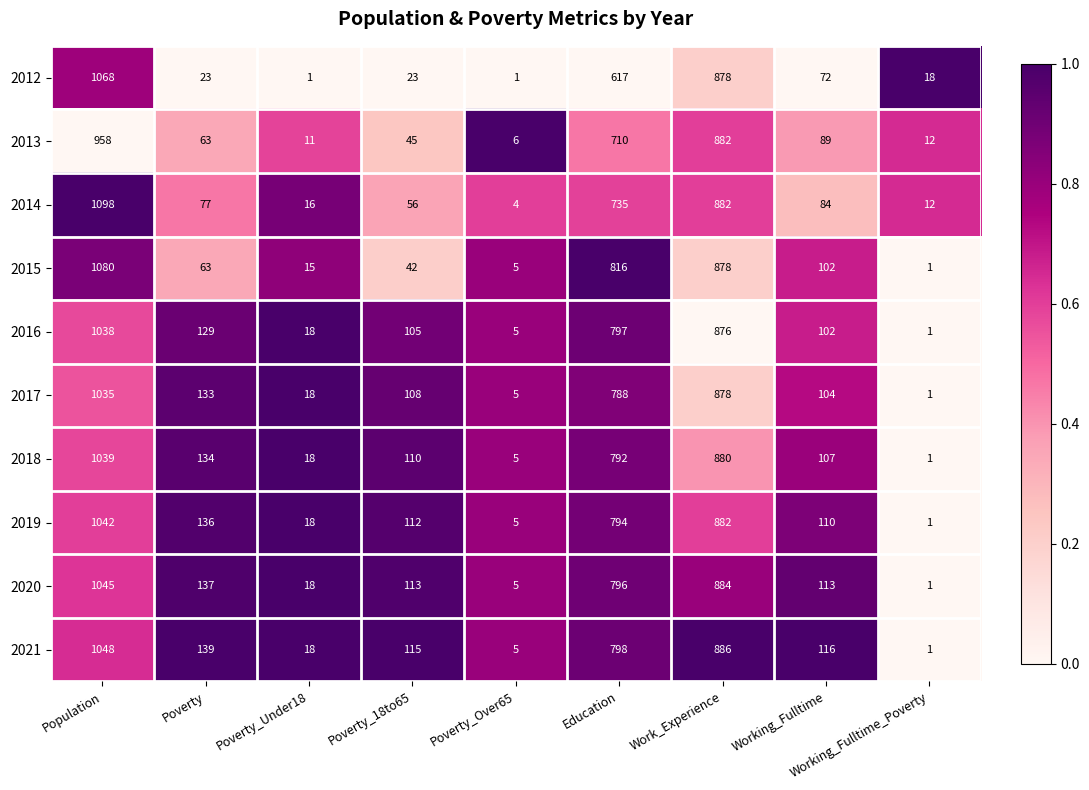

Which series has the largest total across all categories?

2021